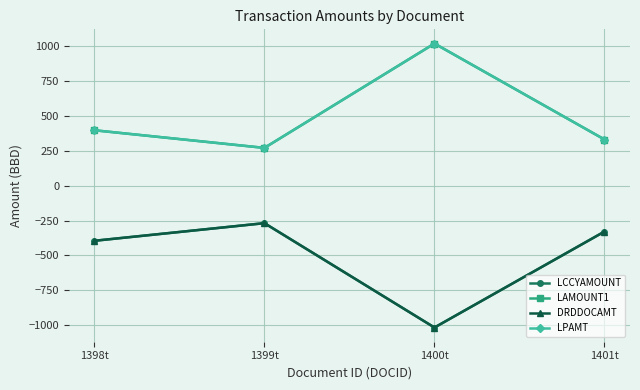

What is the minimum value shown in the chart?

-1015